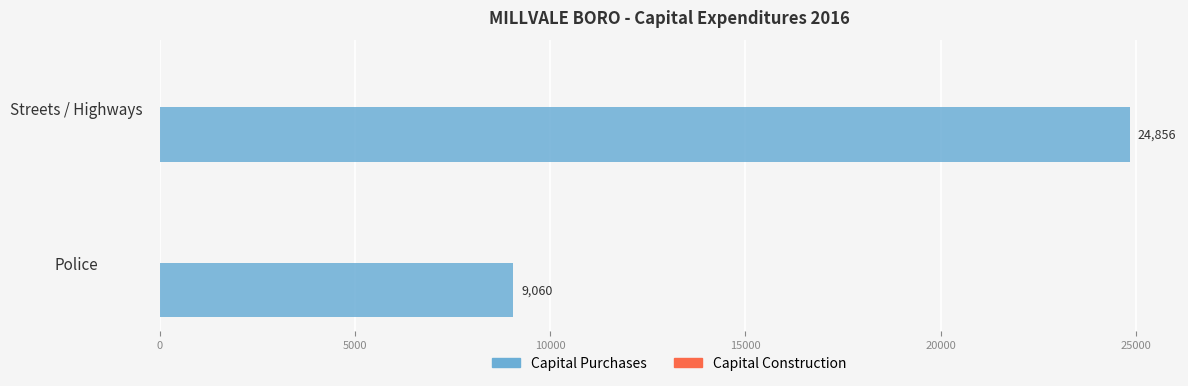

Reading bottom to top, what are all the values shown in this chart?

Police=9060	Streets / Highways=24856